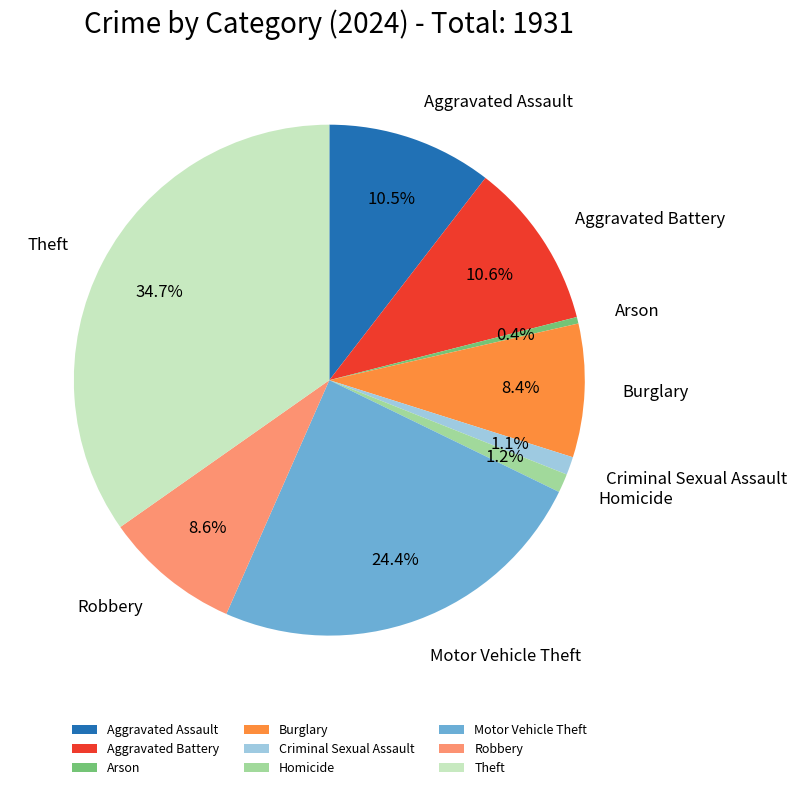

To the nearest percent, what is the difference between the largest and smallest slice percentages?

34%